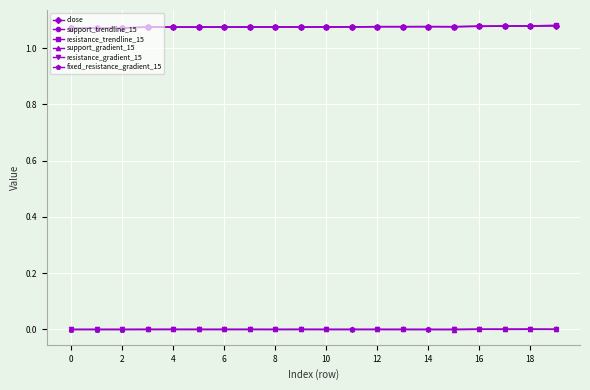

True or false: resistance_trendline_15 and support_gradient_15 intersect in this chart.

False